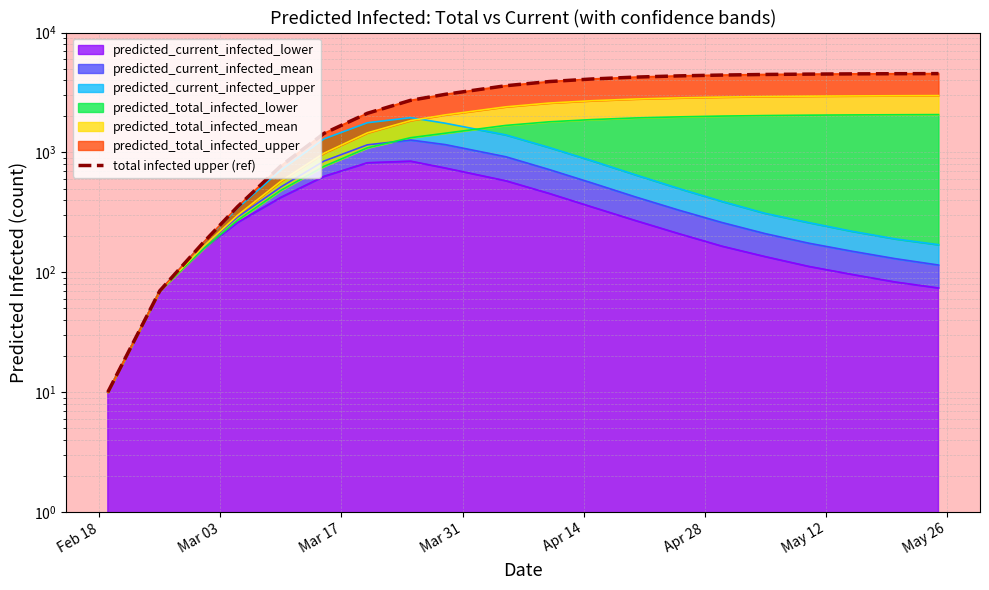

What is the sum of all values?

57908